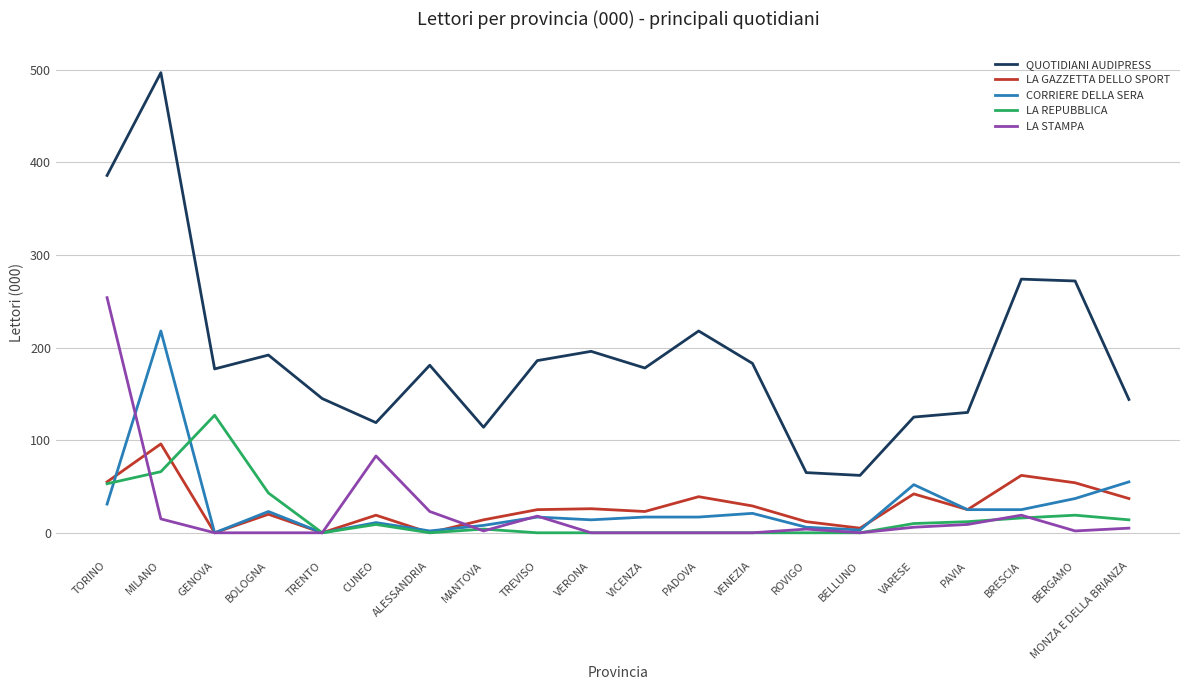

True or false: LA GAZZETTA DELLO SPORT and QUOTIDIANI AUDIPRESS intersect in this chart.

False